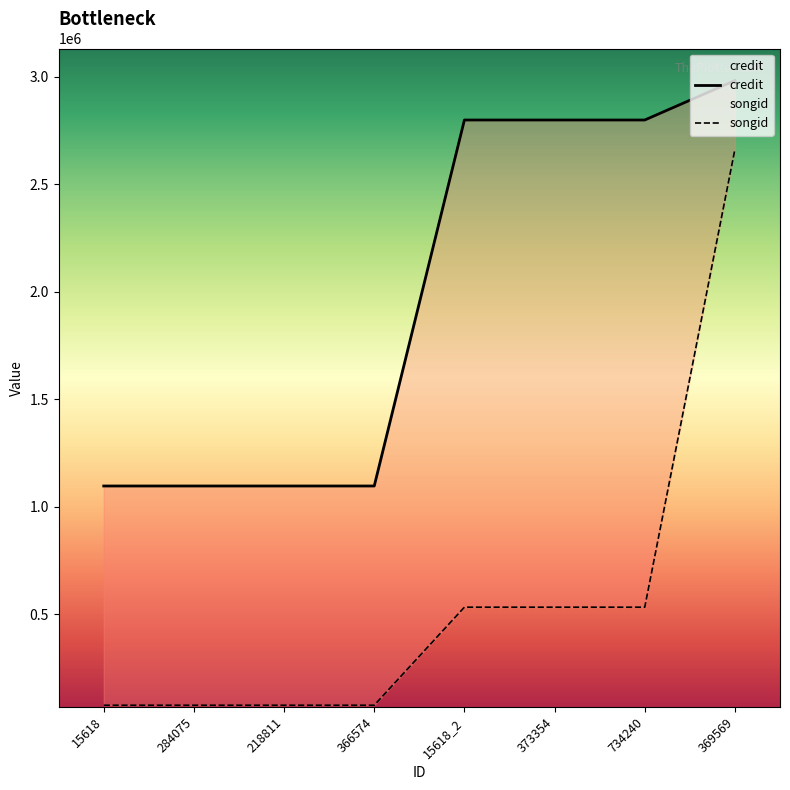

Does the chart have visible grid lines?

No